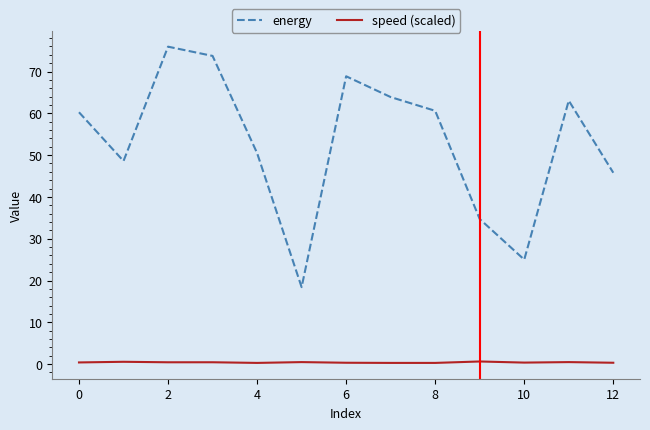

What is the greatest value displayed?

75.9